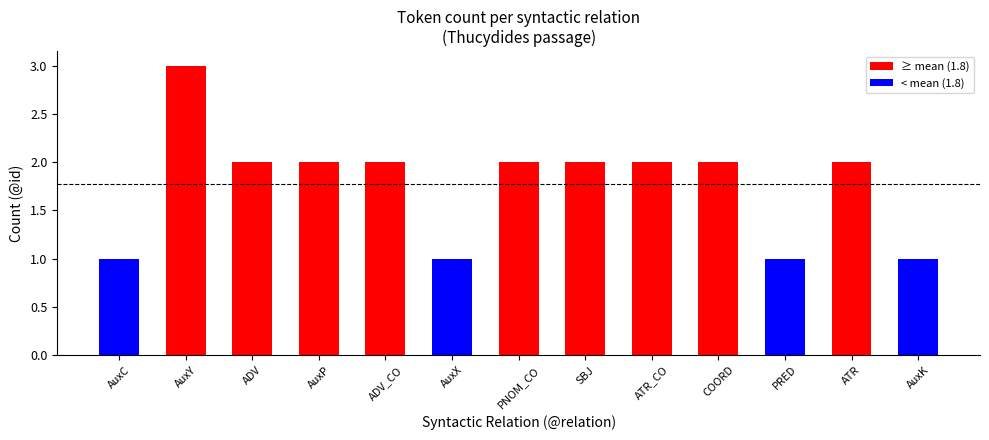

Reading left to right, transcribe all the data shown in this chart.

AuxC=1	AuxY=3	ADV=2	AuxP=2	ADV_CO=2	AuxX=1	PNOM_CO=2	SBJ=2	ATR_CO=2	COORD=2	PRED=1	ATR=2	AuxK=1